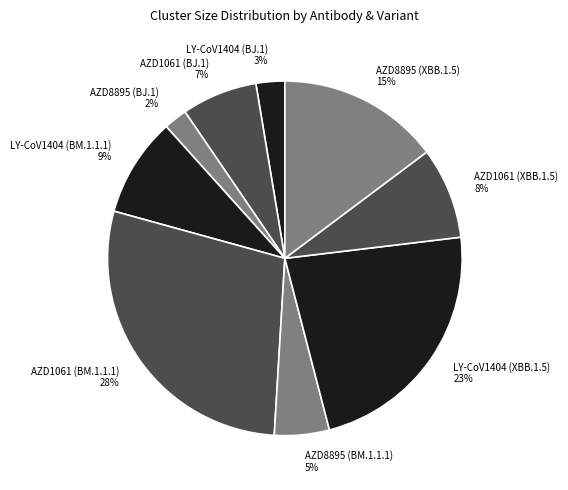

To the nearest percent, what is the difference between the largest and smallest slice percentages?

26%